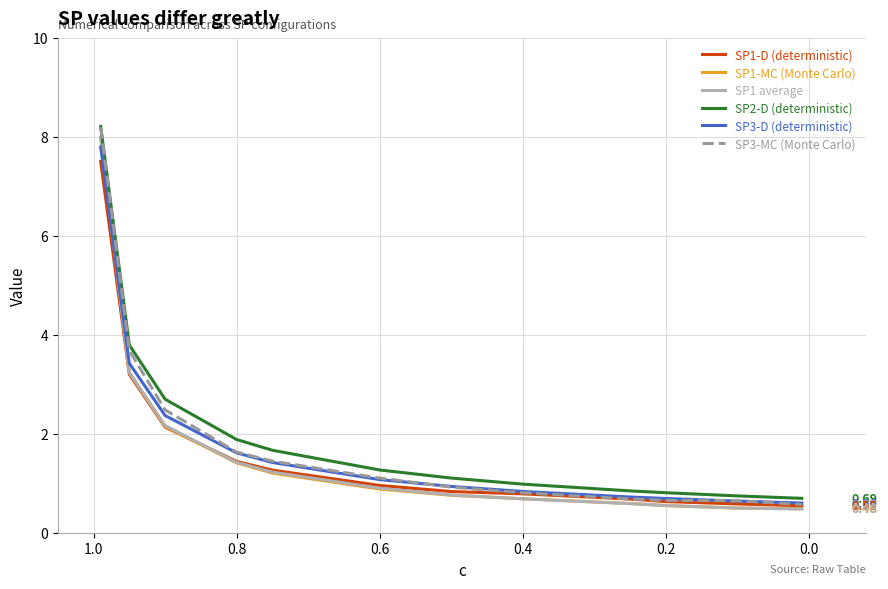

Rank the series by their maximum value, from highest to lowest.

SP2-D (deterministic), SP3-MC (Monte Carlo), SP1-MC (Monte Carlo), SP1 average, SP3-D (deterministic), SP1-D (deterministic)